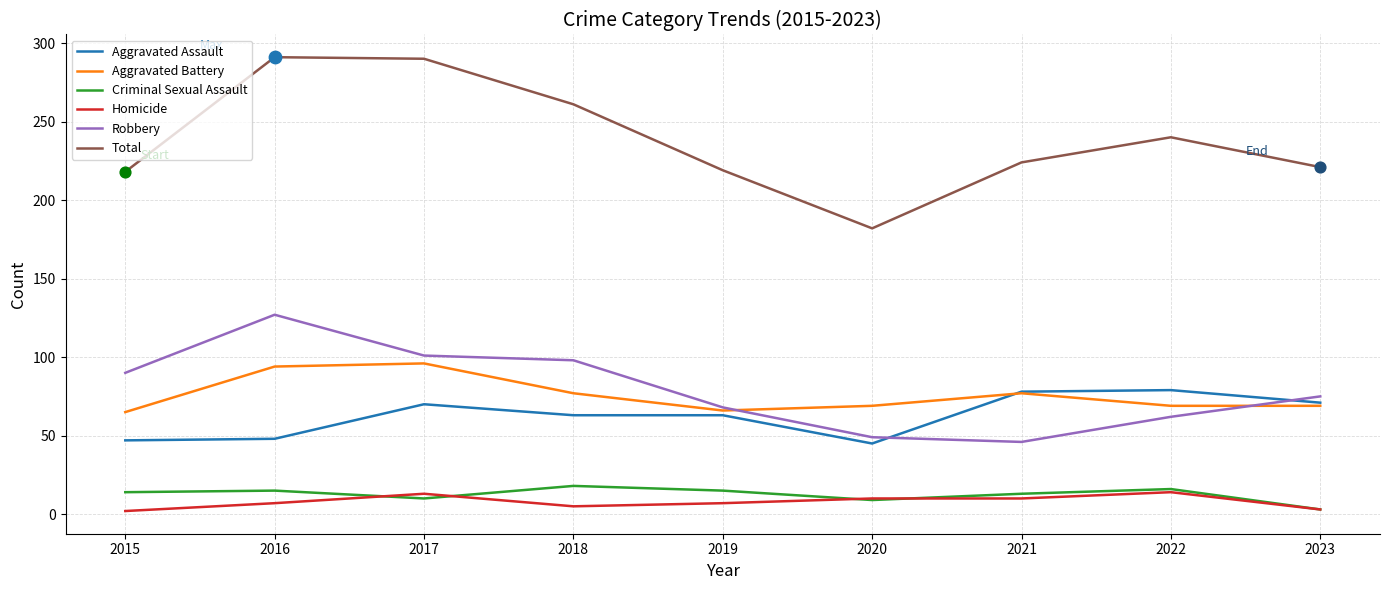

Is the value of Robbery at 2019 greater than the value of Homicide at 2021?

Yes